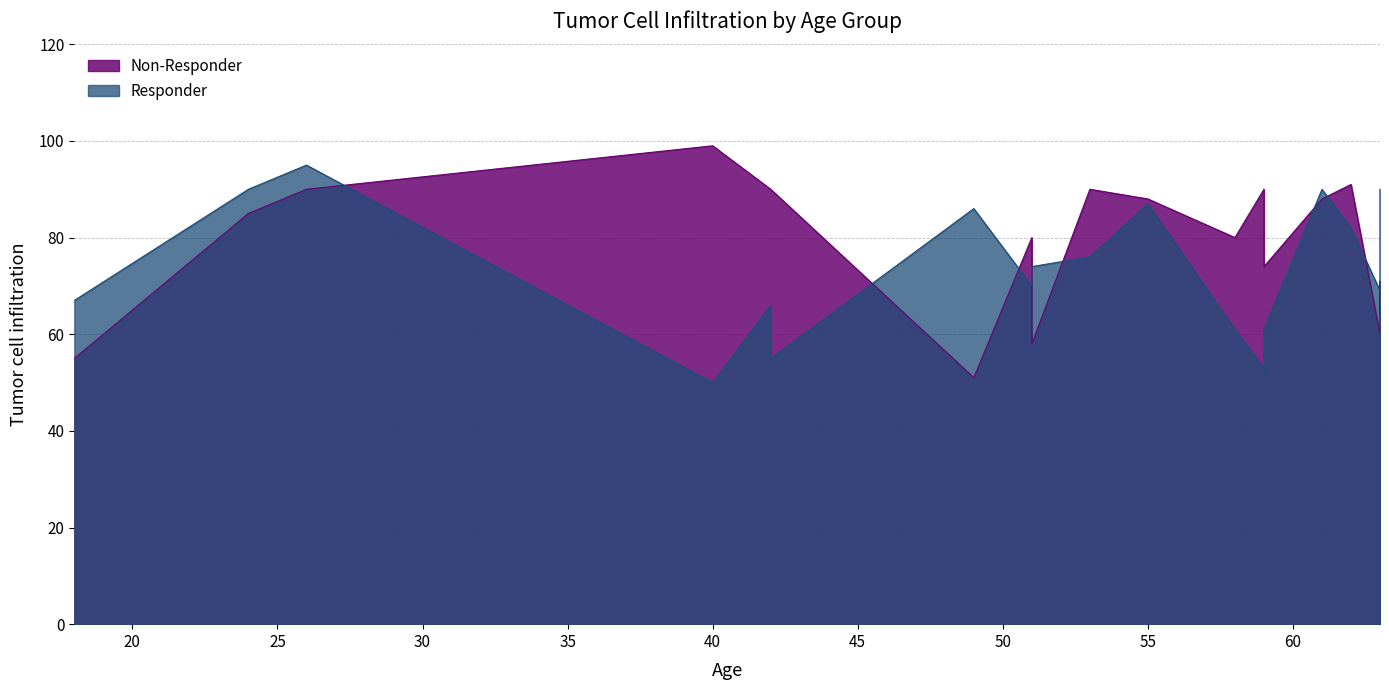

How many intersections are there between Responder and Non-Responder?

8